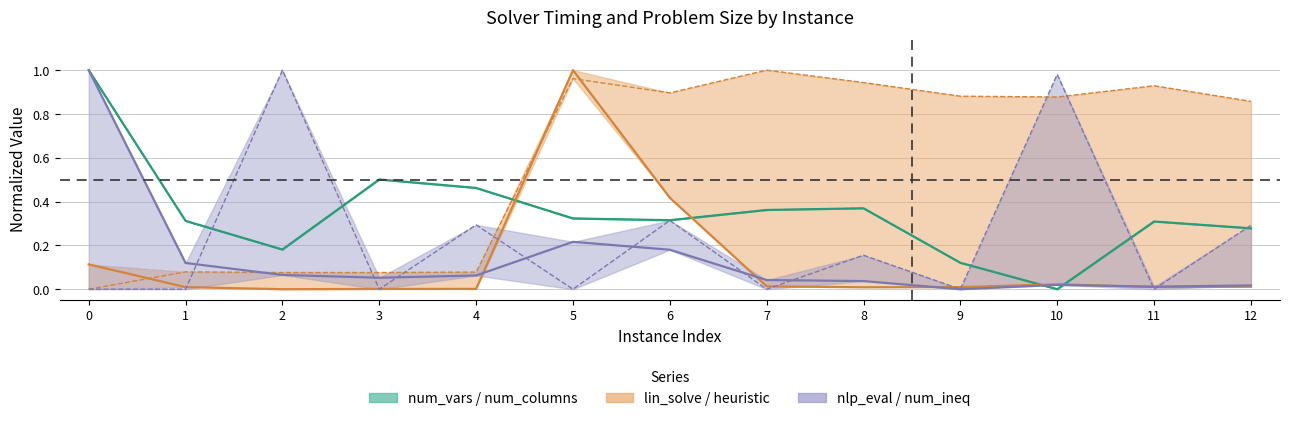

What is the sum of the heuristic_time values at 4 and 9?

1.0